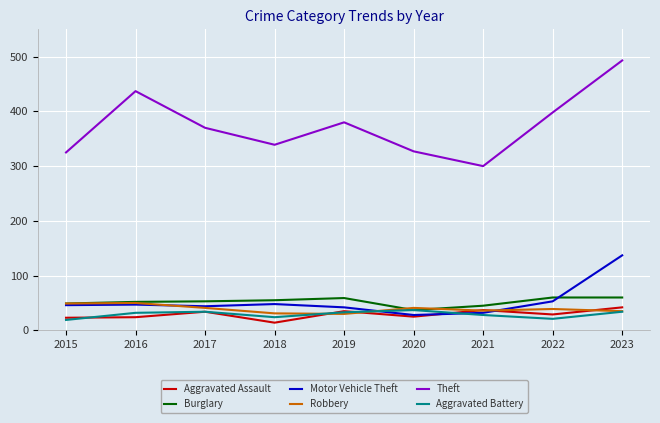

Which series has the widest spread of values?

Theft